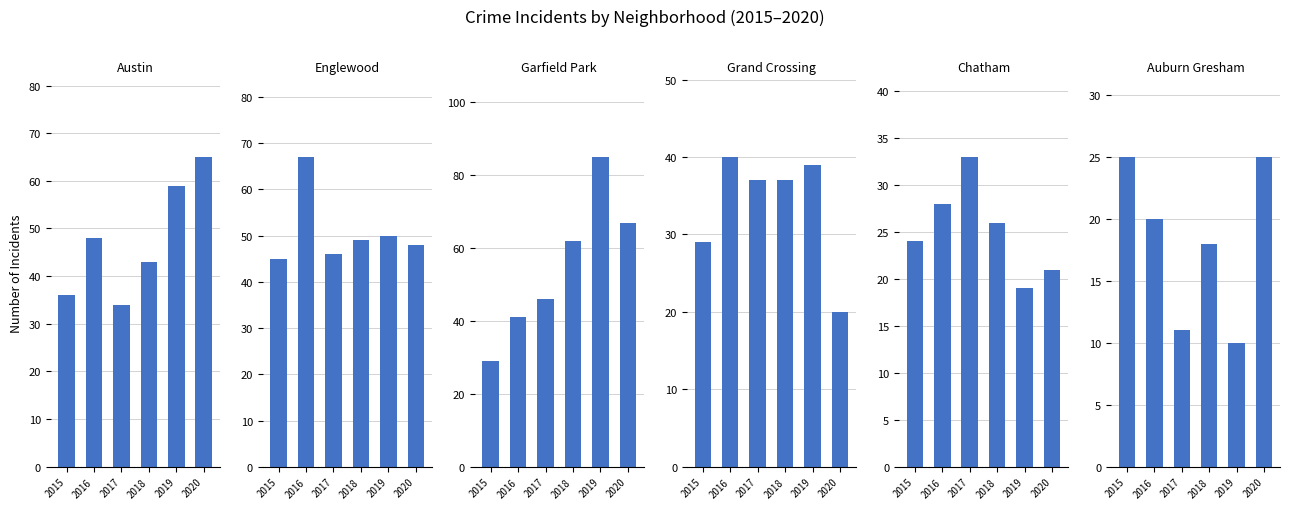

What is the maximum value for Garfield Park?

85